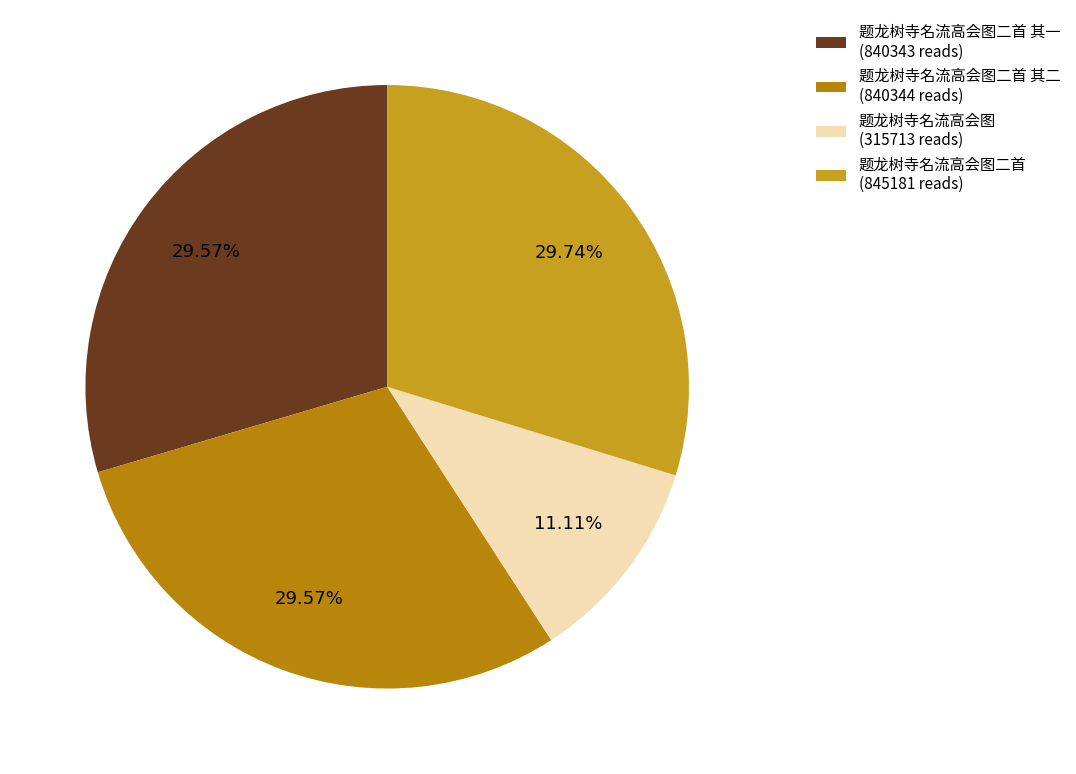

To the nearest percent, what is the average slice percentage?

25%